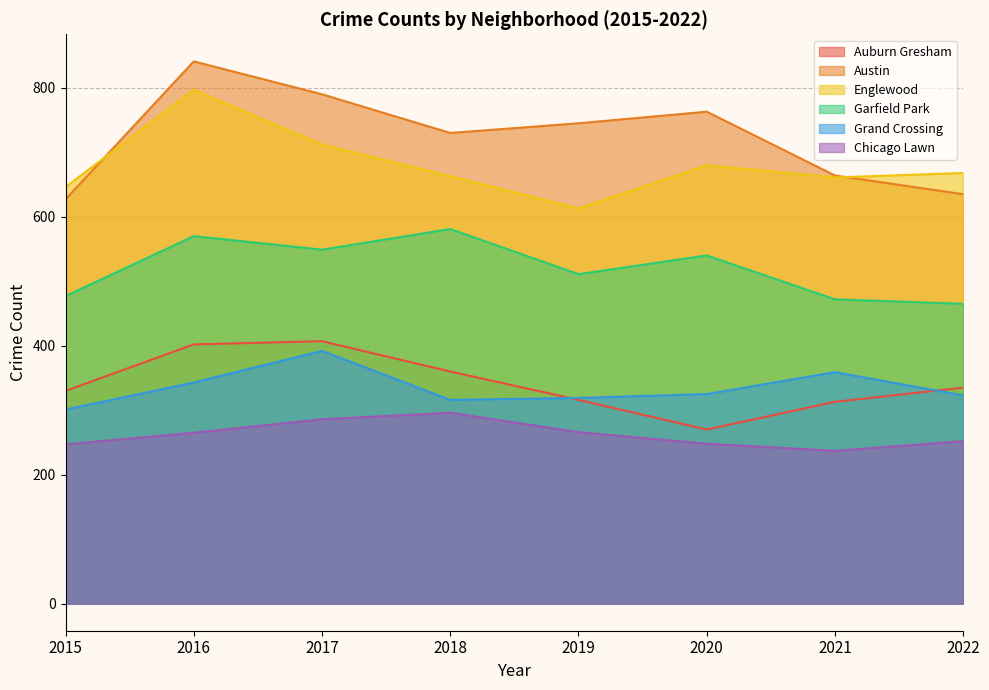

True or false: Chicago Lawn and Austin cross at least once.

False